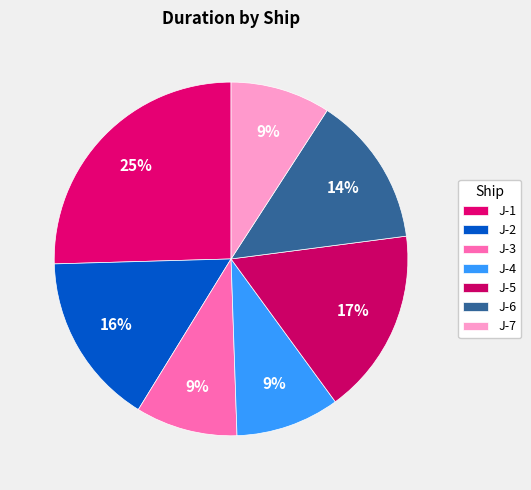

How many segments does this pie chart have?

7